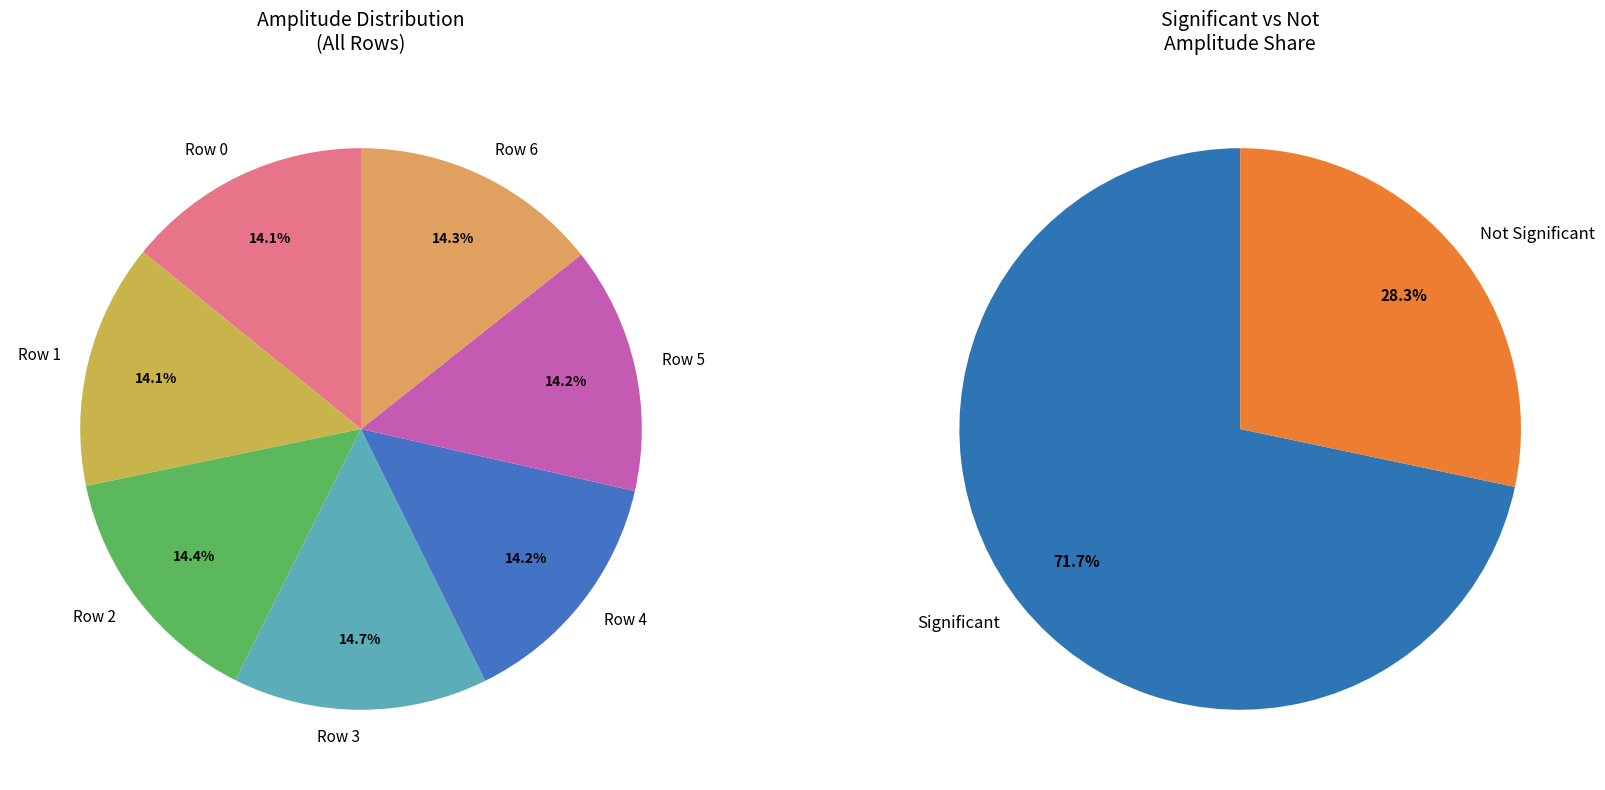

What is the largest slice in the pie chart?

Row 3